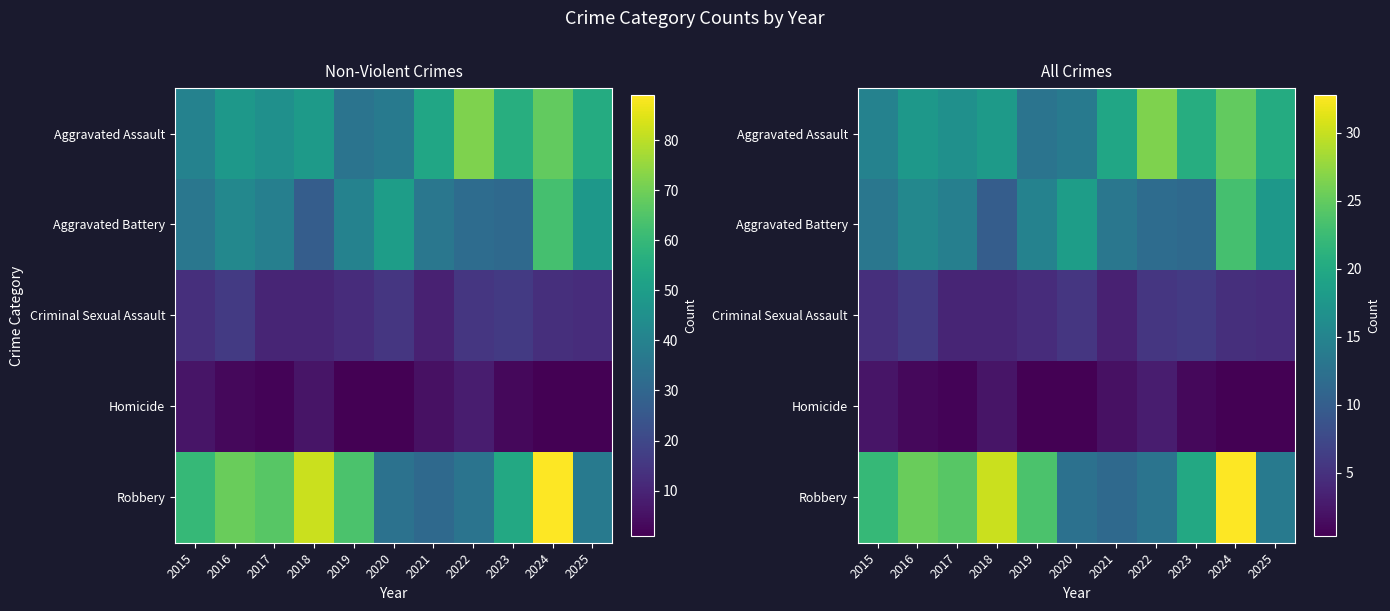

Rank the series at 2017 from highest to lowest value.

Robbery, Aggravated Assault, Aggravated Battery, Criminal Sexual Assault, Homicide